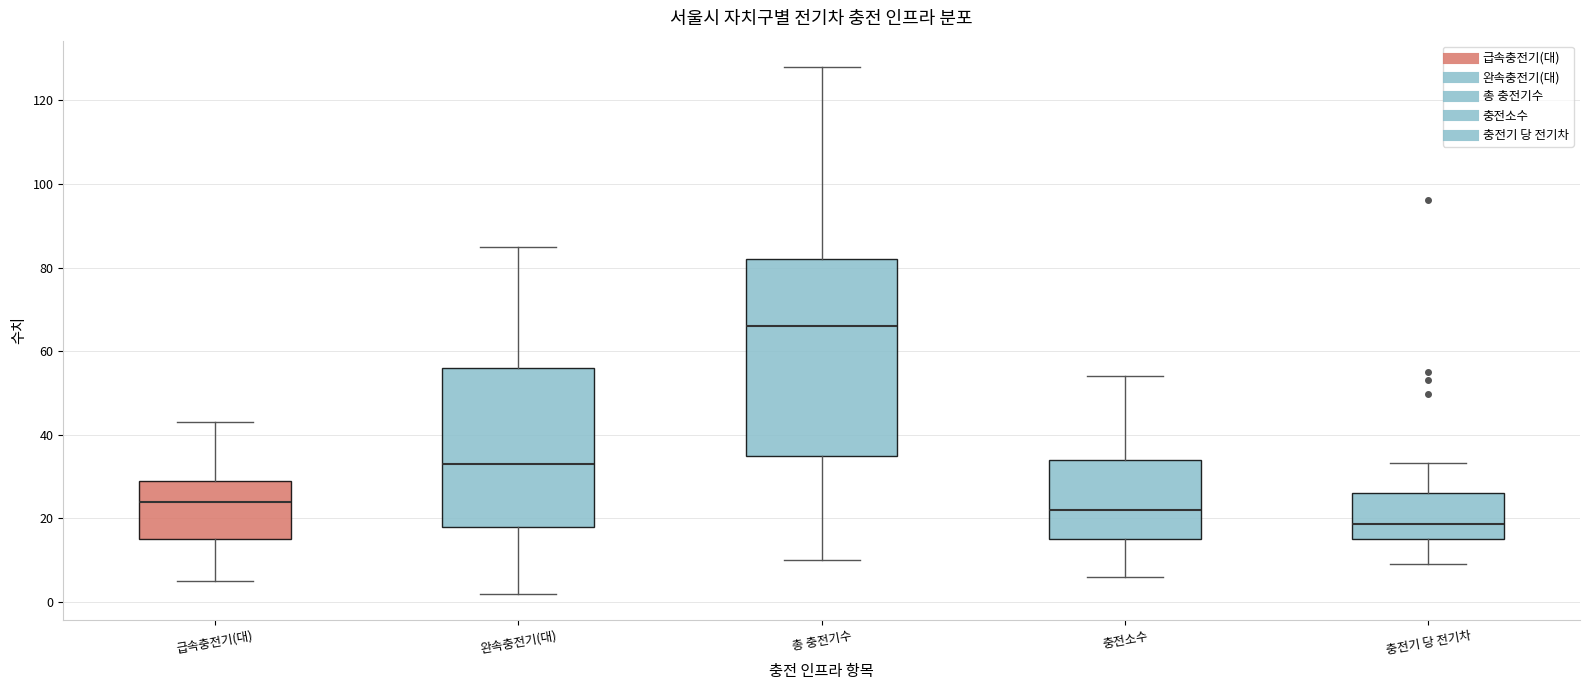

Which box's median line is the lowest?

충전기 당 전기차